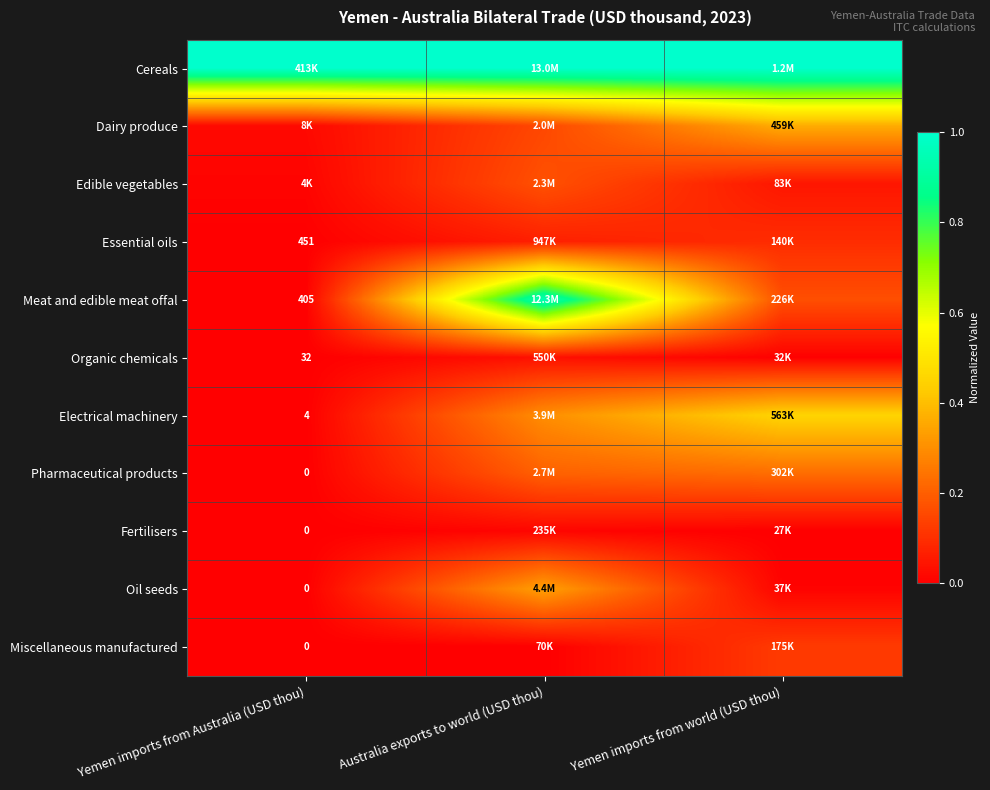

At which category is the sum across all series the highest?

Australia exports to world (USD thou)